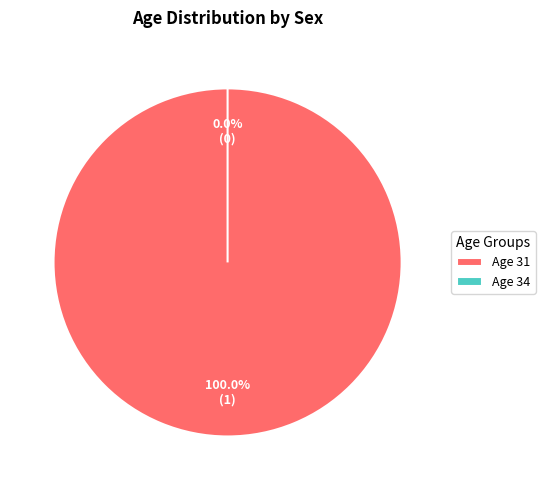

Count the number of slices in the pie.

2